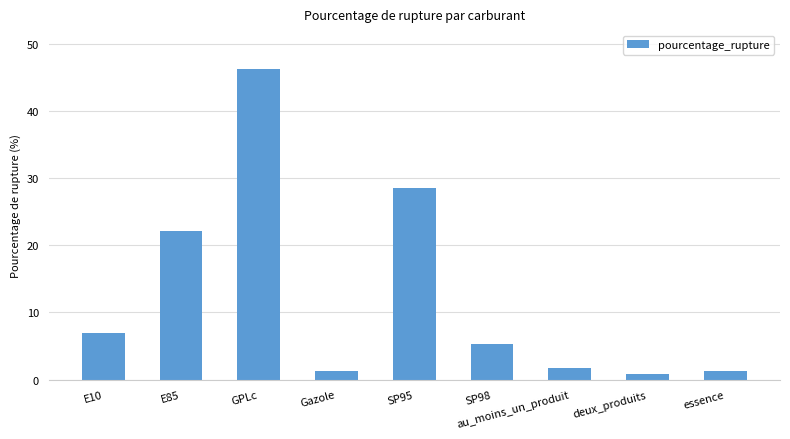

At which label does the data first exceed 5?

E10